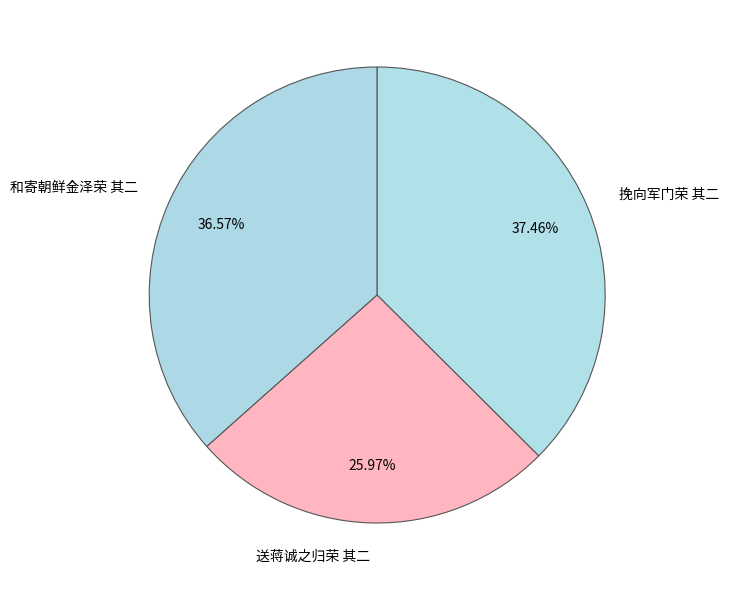

What is the ratio of the value at 挽向军门荣 其二 to the value at 和寄朝鲜金泽荣 其二?

1.0